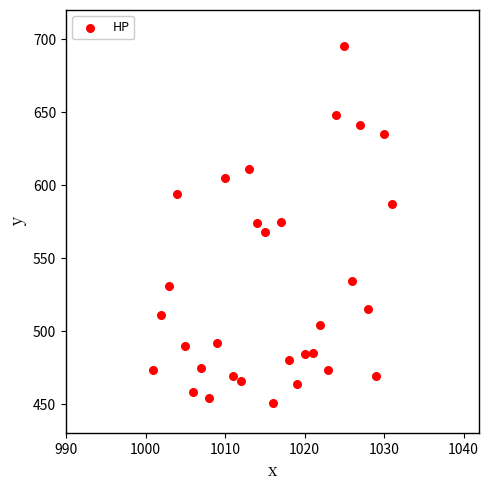

What is the range of Y values (max minus min)?

244